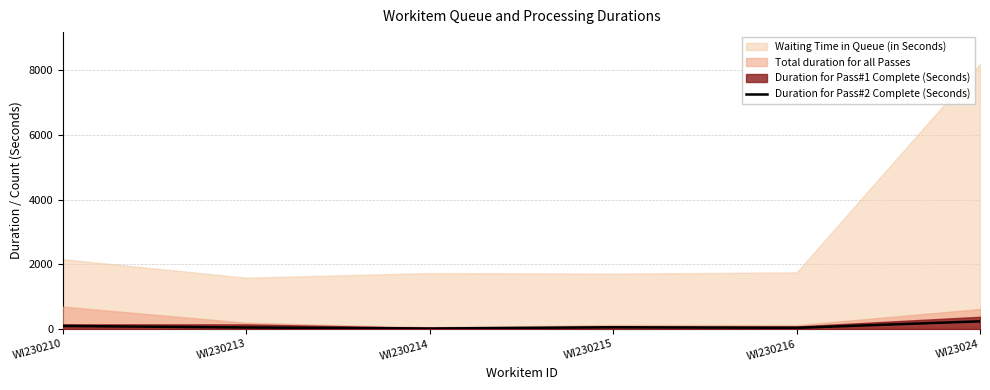

At which category does the data reach its first local peak?

WI230215